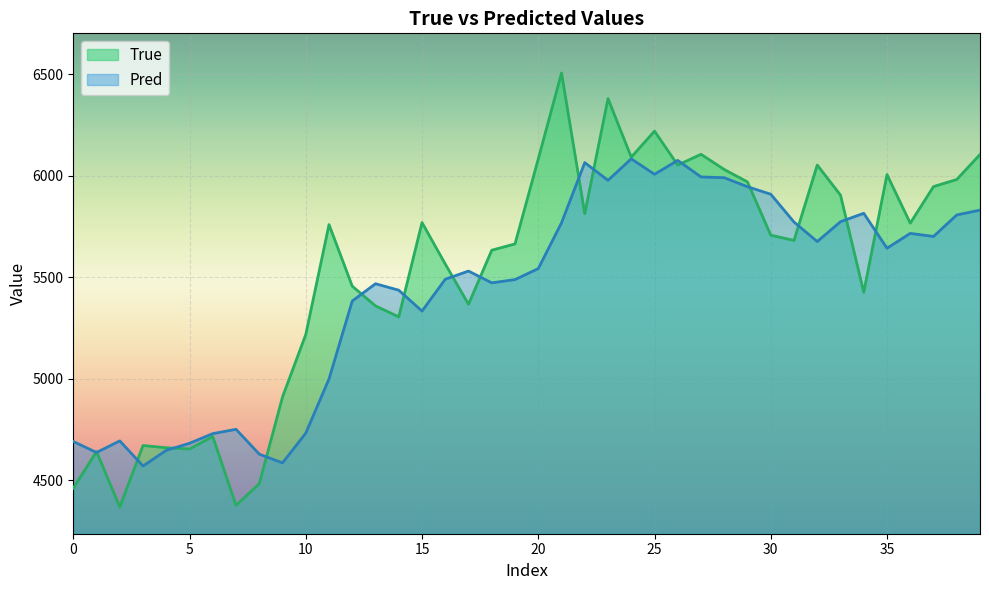

What is the maximum value shown in the chart?

6505.0